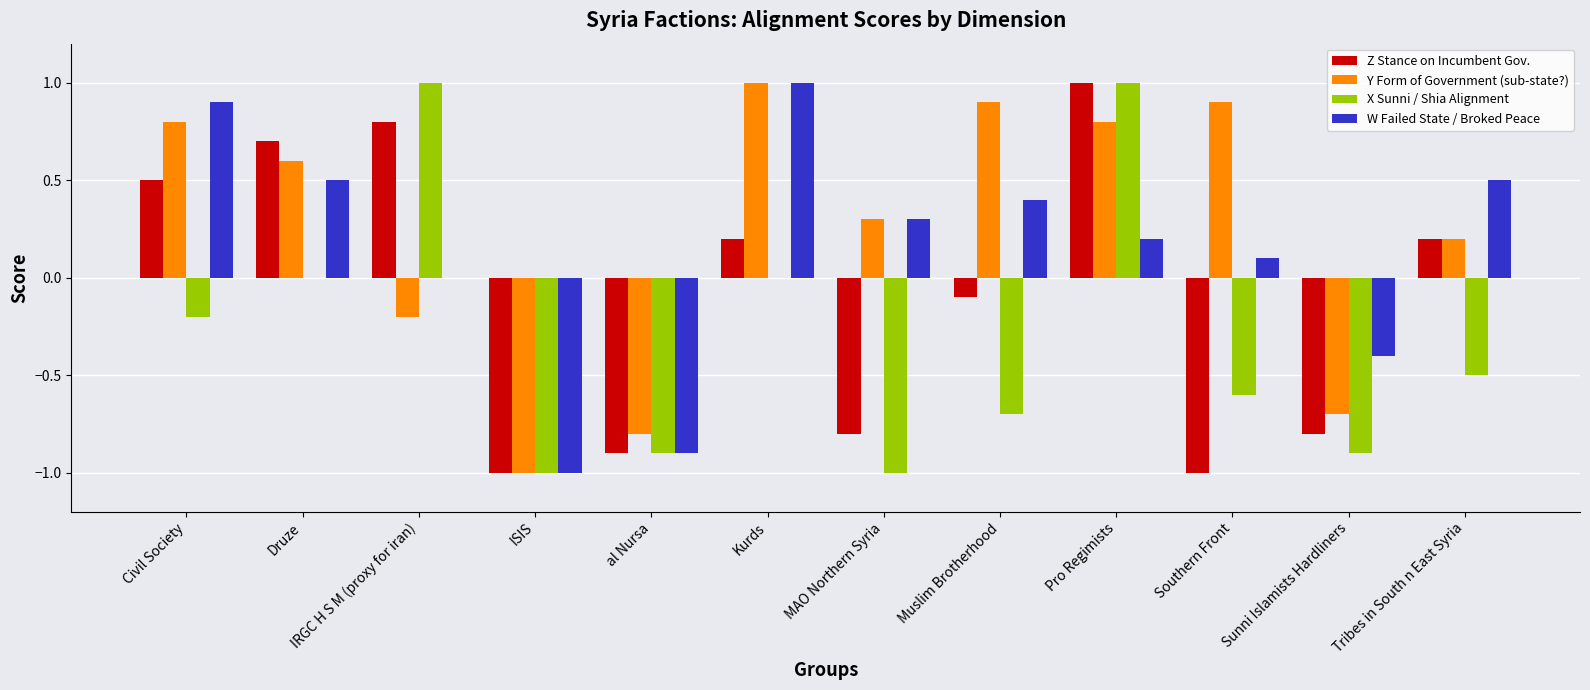

The W Failed State / Broked Peace series shows 0.9 at Civil Society. True or false?

True